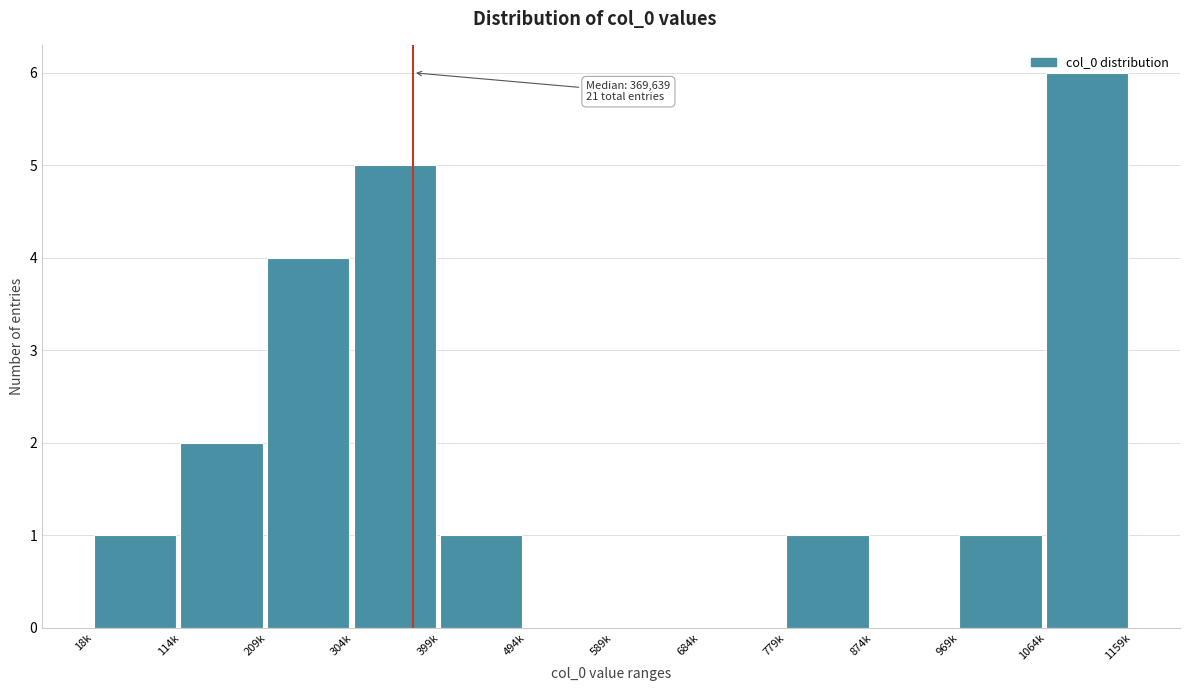

What is the change in value from 18k to 114k?

+1